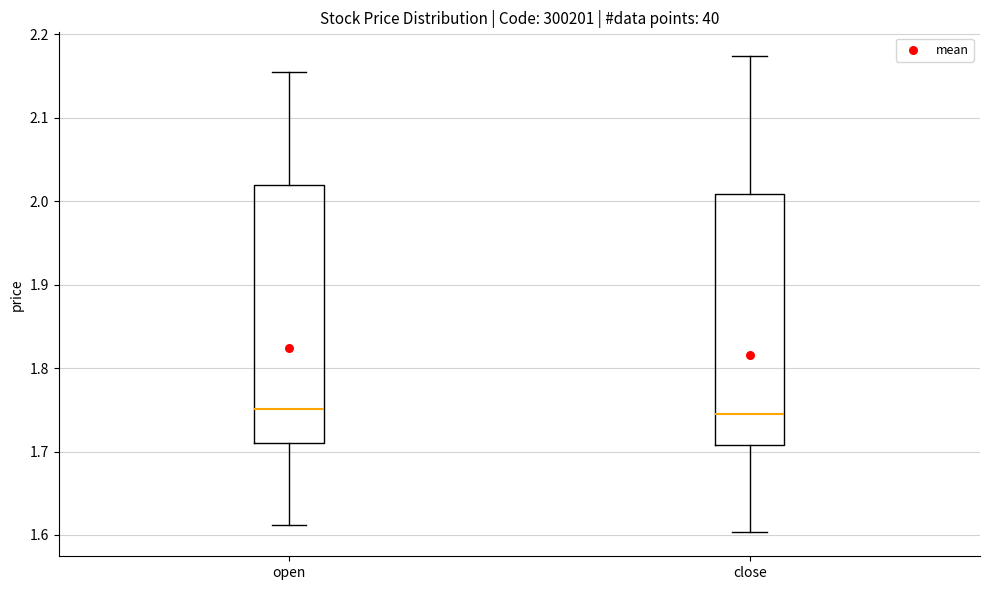

Reading left to right, read every box against the y-axis: the position of its median line, the range the box covers, and the ends of its whiskers. The values are not printed on the chart, so give them approximately, as read against the axis.

open: median 1.75, box 1.71 to 2.02, whiskers 1.61 to 2.16
close: median 1.74, box 1.71 to 2.01, whiskers 1.60 to 2.17